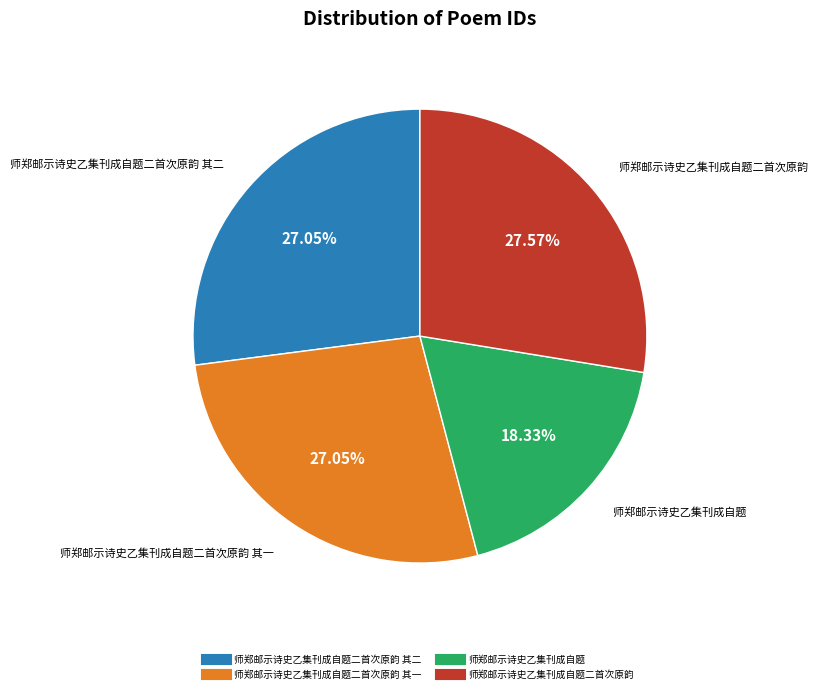

How many slices are in this pie chart?

4